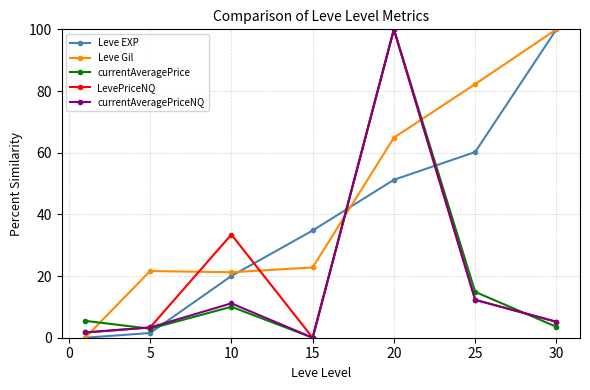

In LevePriceNQ, how many points are higher than both neighbors (excluding endpoints)?

2